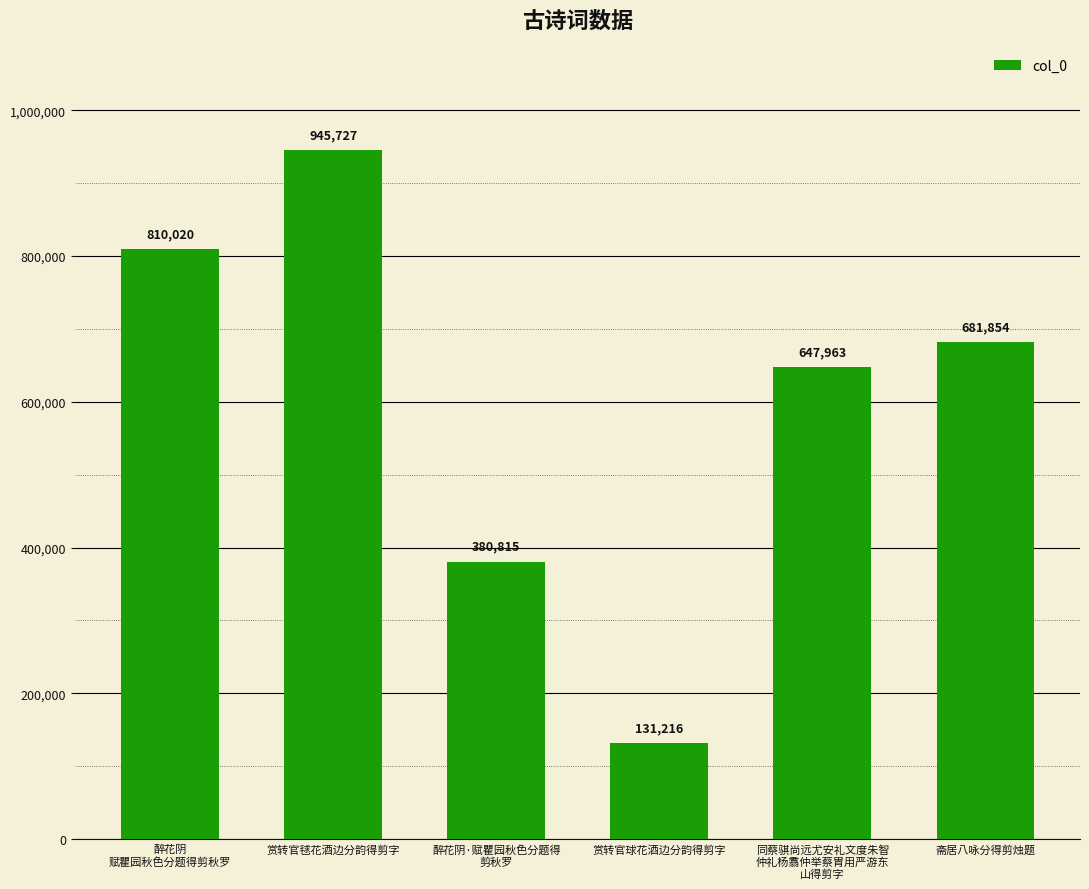

True or false: the data shows 1181850 at 醉花阴
赋瞿园秋色分题得剪秋罗.

False